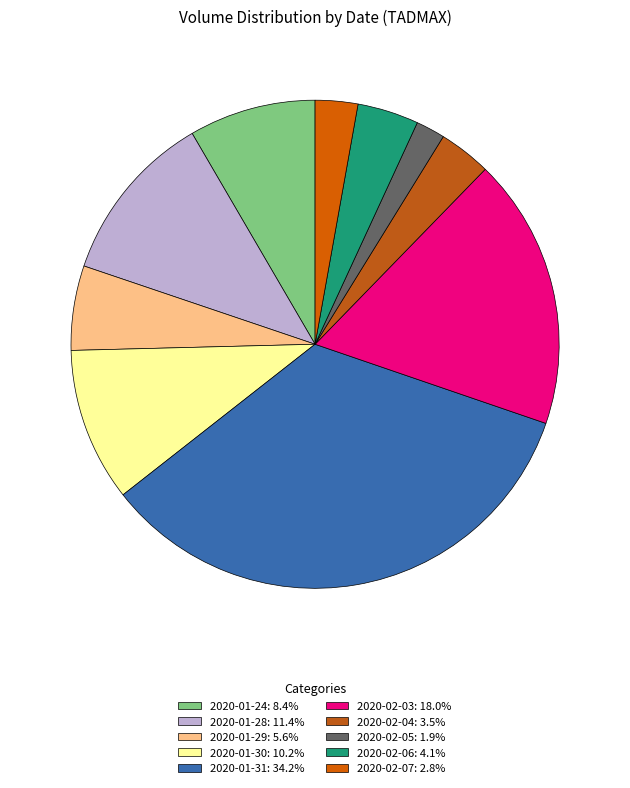

To the nearest percent, what is the difference between the largest and smallest slice percentages?

32%